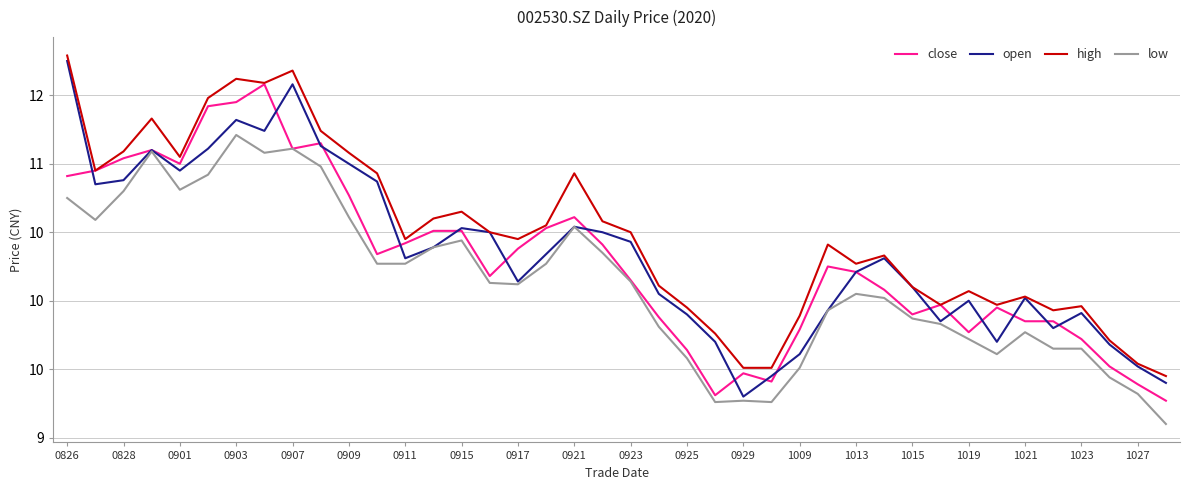

Is this an area chart (filled region under the line)?

No